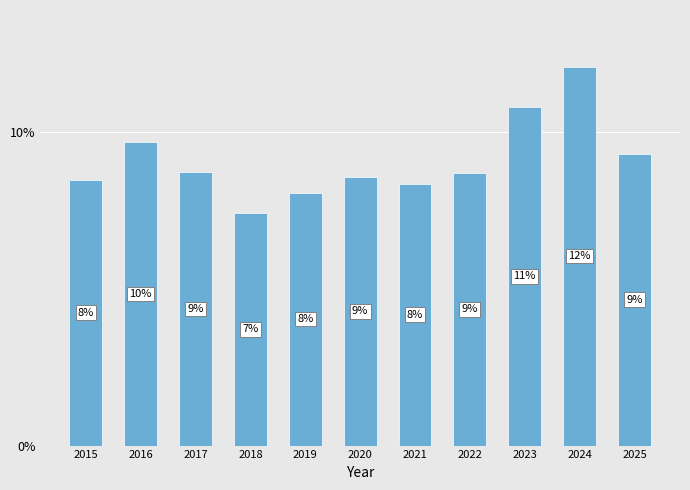

How many bars are there in total?

11